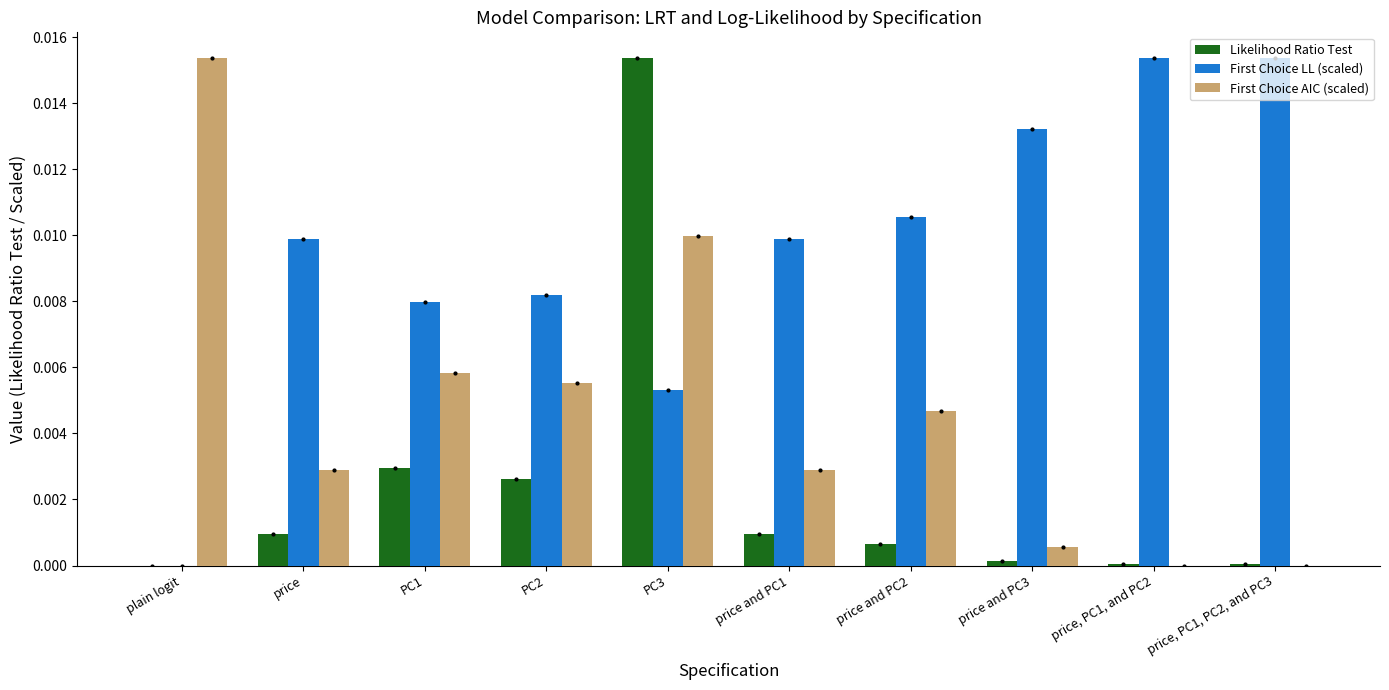

Which series has the largest total across all categories?

First Choice LL (scaled)